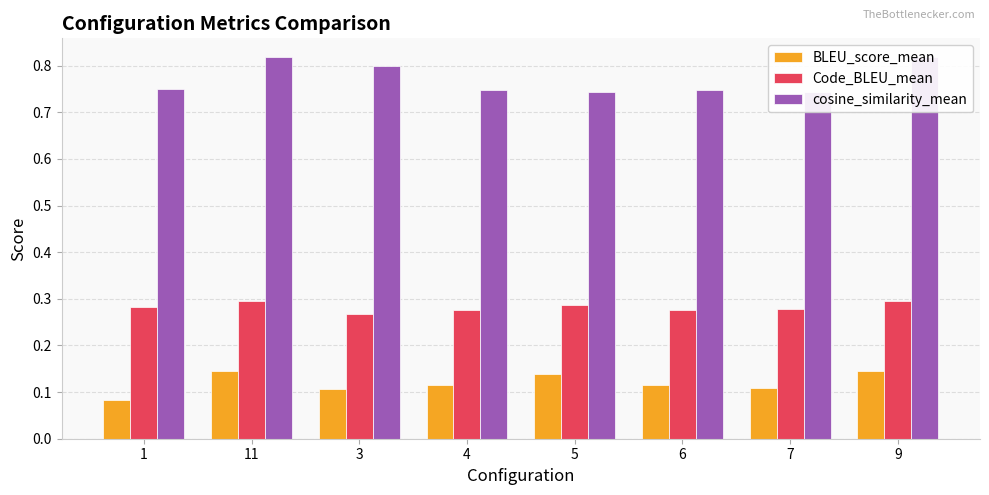

Reading right to left, list all the values displayed in this chart.

BLEU_score_mean: 9=0.1	7=0.1	6=0.1	5=0.1	4=0.1	3=0.1	11=0.1	1=0.1
Code_BLEU_mean: 9=0.3	7=0.3	6=0.3	5=0.3	4=0.3	3=0.3	11=0.3	1=0.3
cosine_similarity_mean: 9=0.8	7=0.7	6=0.7	5=0.7	4=0.7	3=0.8	11=0.8	1=0.7